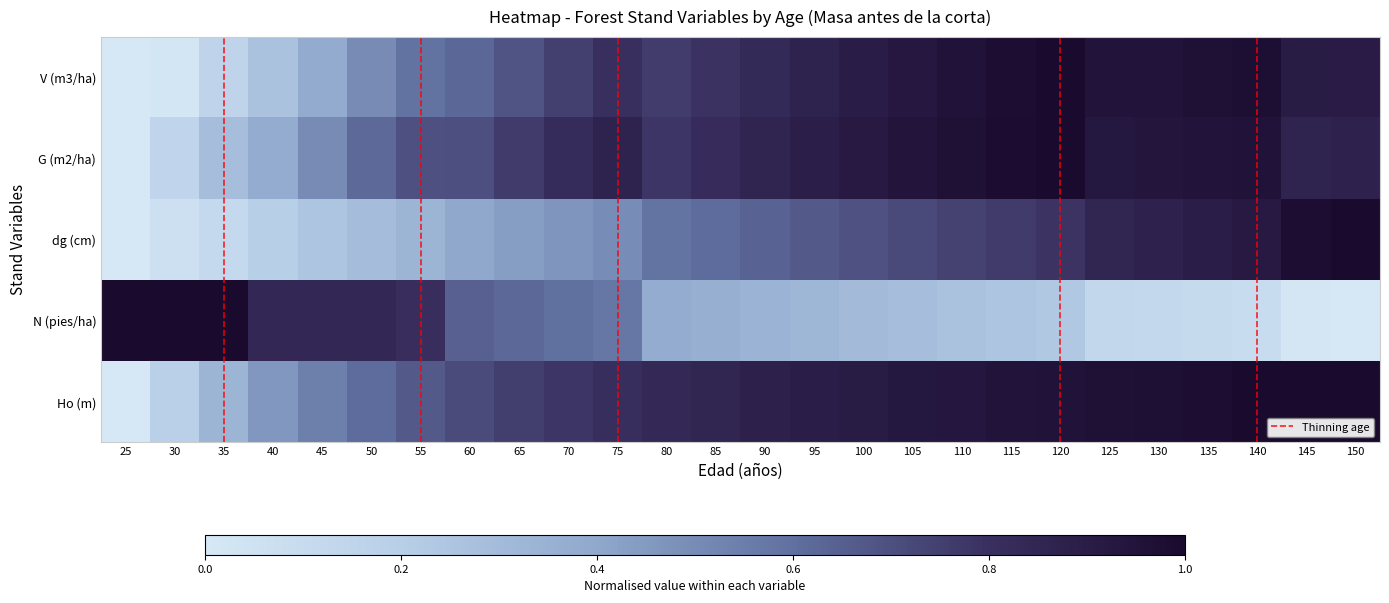

Rank the series by their maximum value, from lowest to highest.

Ho (m), N (pies/ha), dg (cm), G (m2/ha), V (m3/ha)